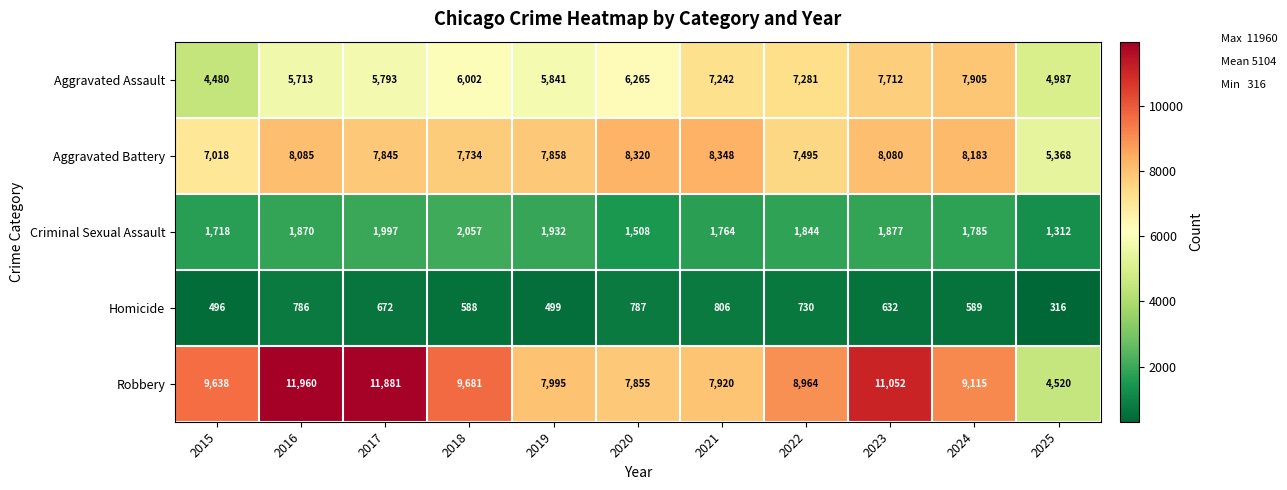

Rank the series by their maximum value, from highest to lowest.

Robbery, Aggravated Battery, Aggravated Assault, Criminal Sexual Assault, Homicide